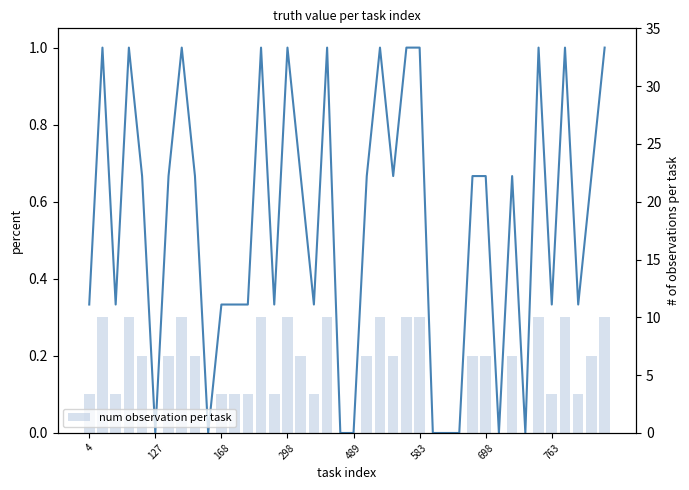

What is the difference between the second highest and minimum values in the num observation per task series?

0.3